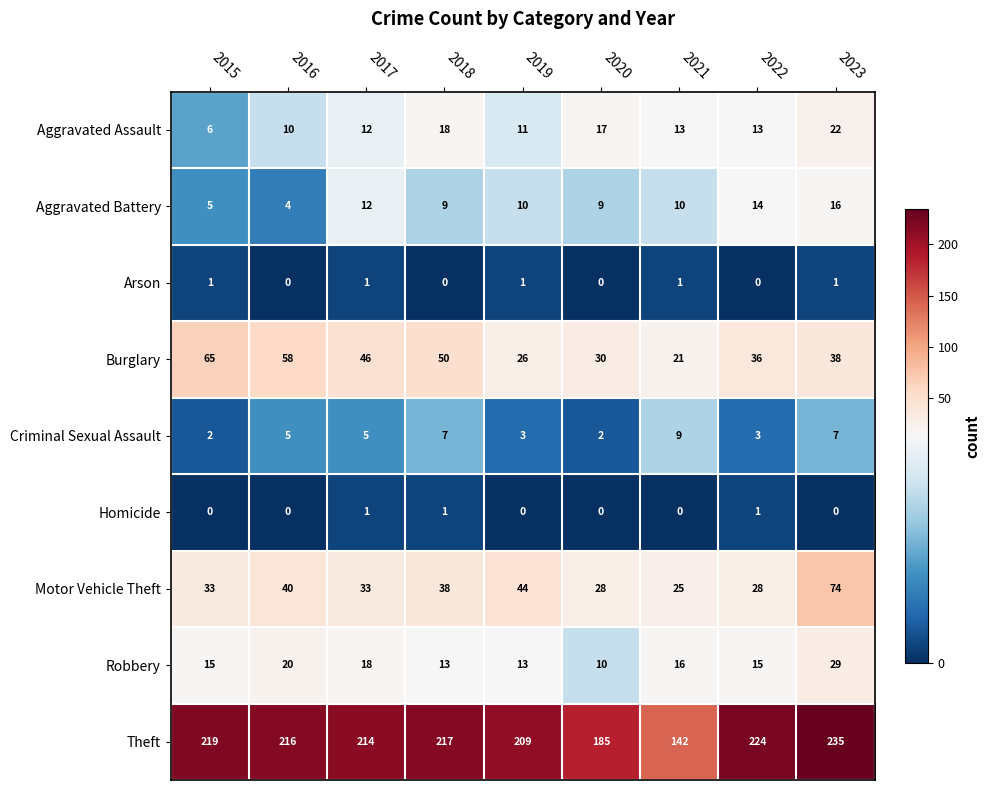

At which category is the sum across all series the highest?

2023